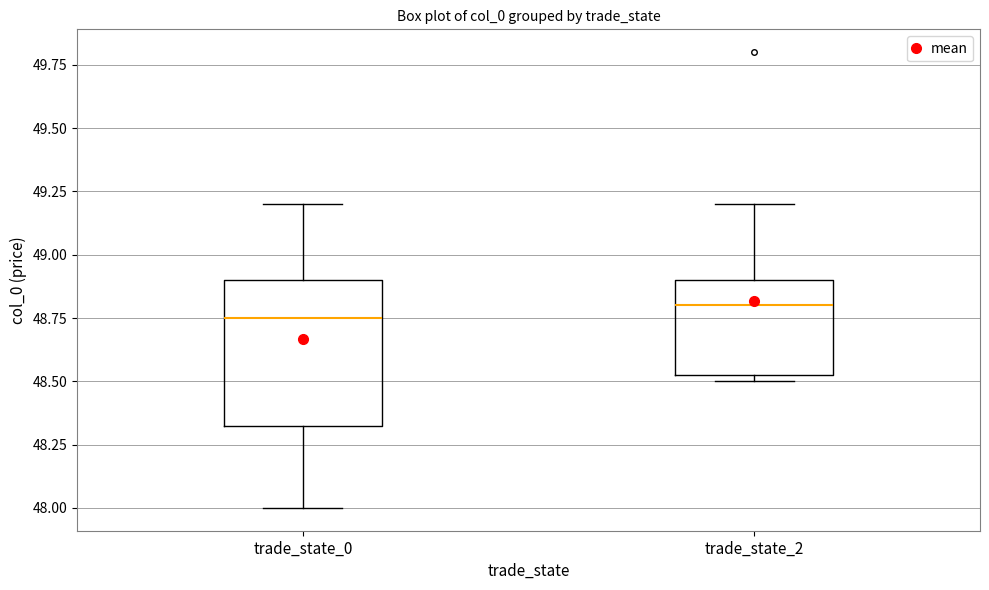

Which box is the tallest, from its lower edge to its upper edge?

trade_state_0